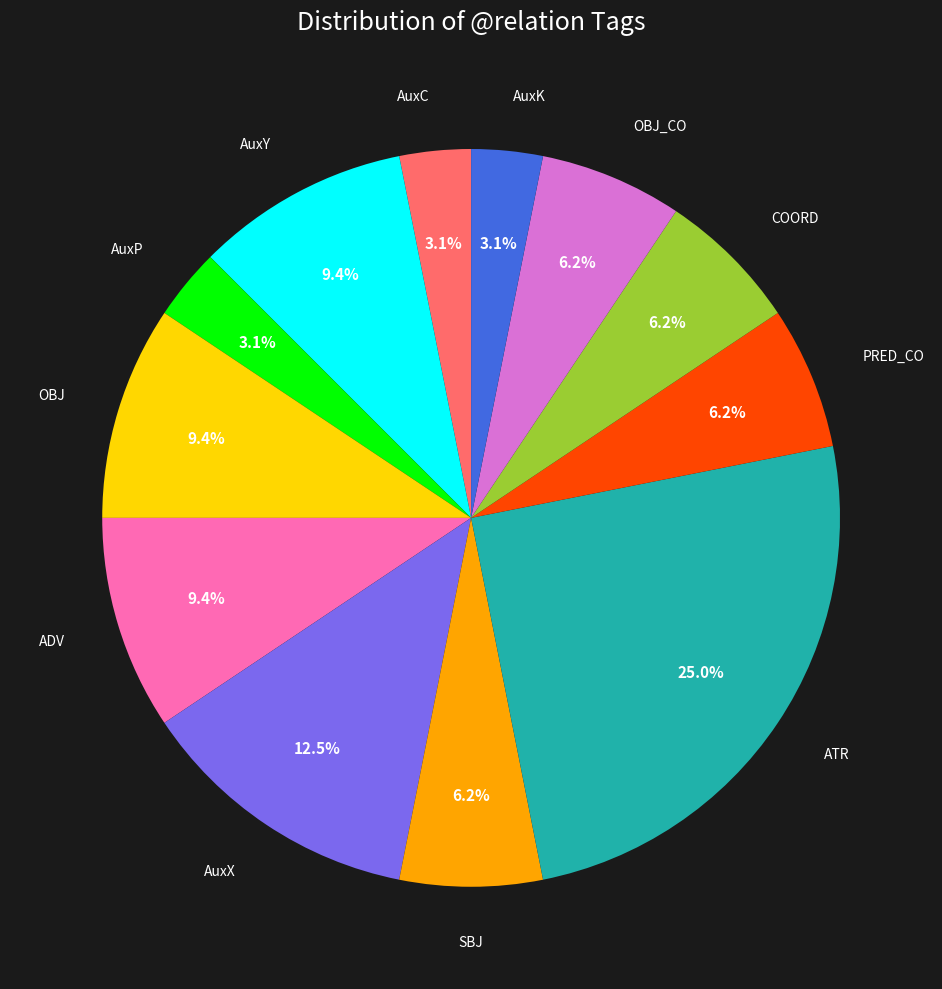

What is the largest slice in the pie chart?

ATR